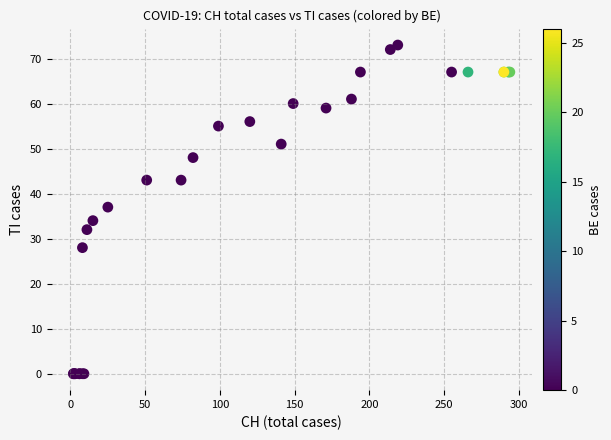

What Y value in the scatter plot is closest to 36?

37